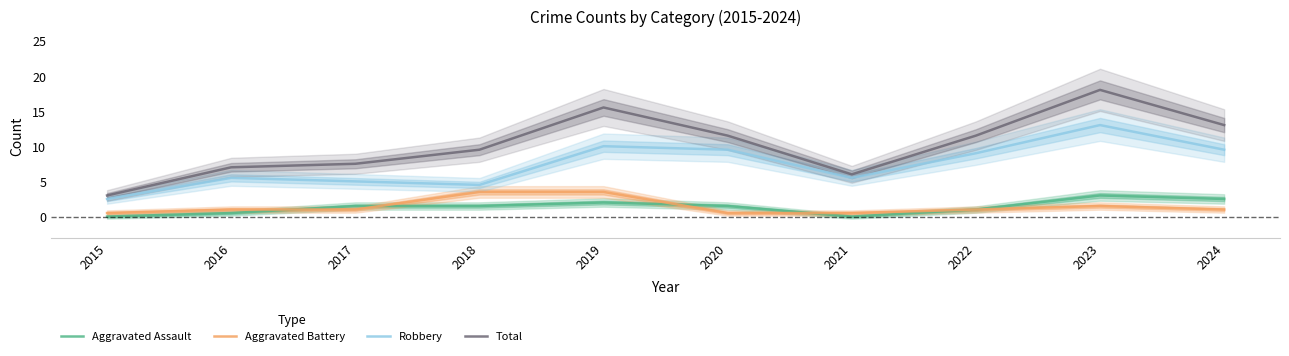

What is the lowest value of the Total series?

3.0